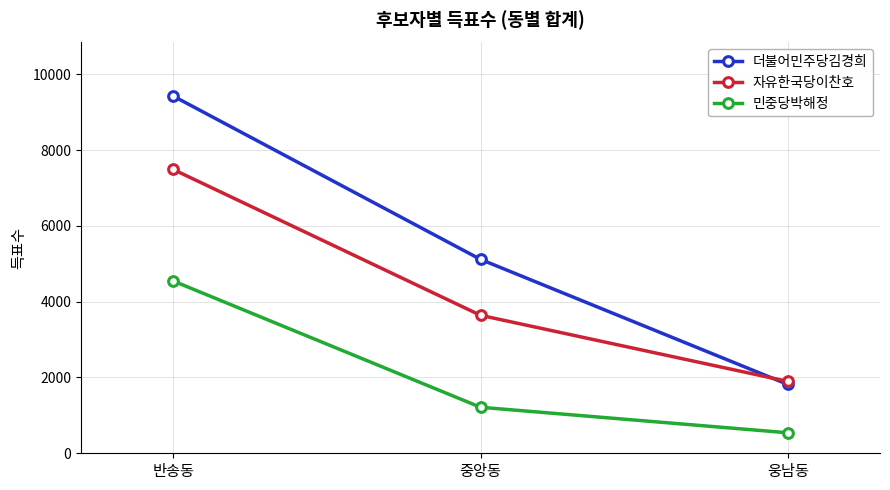

Reading left to right, what are all the values shown in this chart?

더불어민주당김경희: 9423	5115	1816
자유한국당이찬호: 7487	3640	1896
민중당박해정: 4545	1214	541